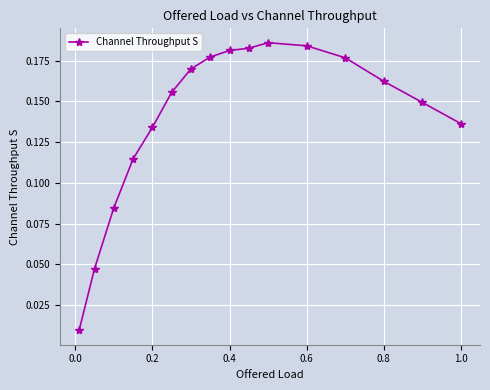

The chart shows a value of 0.3 at 0.8. True or false?

False